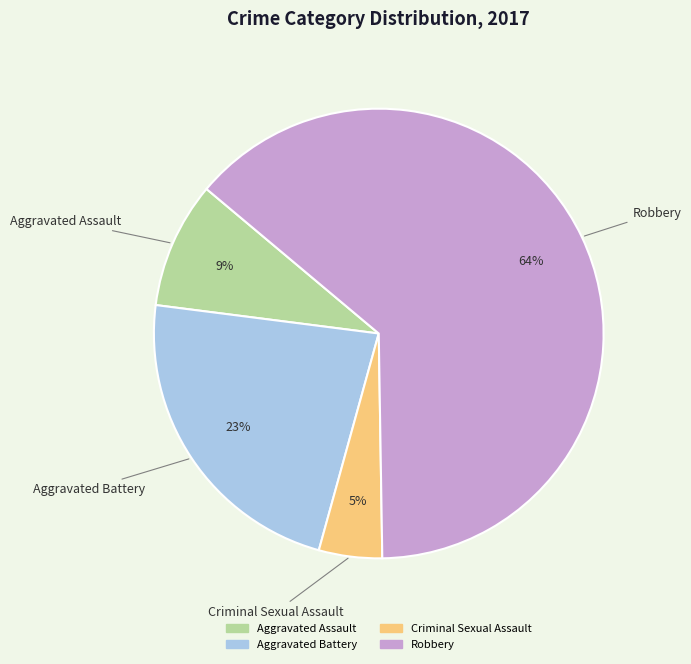

Rank the categories by value from highest to lowest.

Robbery, Aggravated Battery, Aggravated Assault, Criminal Sexual Assault